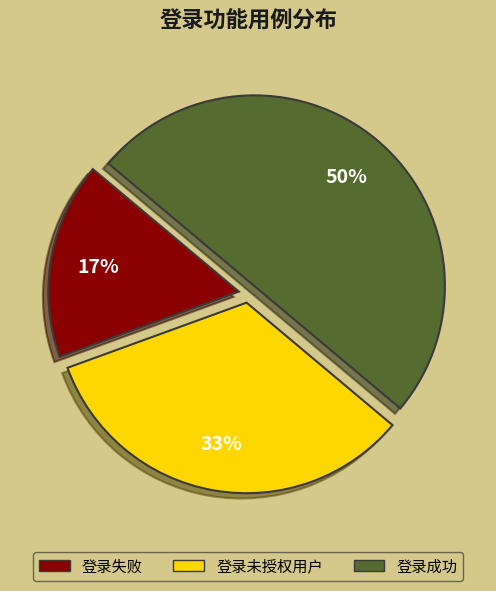

True or false: 登录失败 accounts for 5% of the total.

False